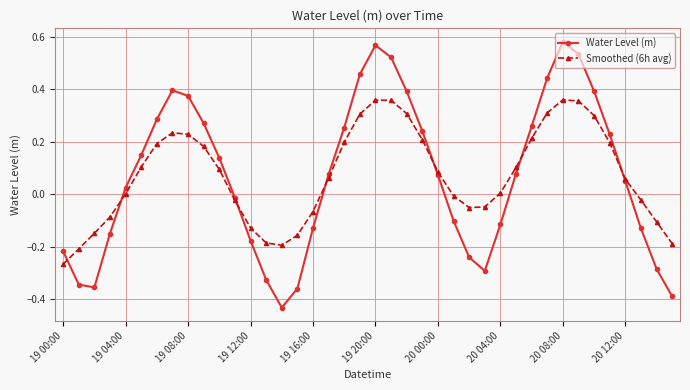

Which series has the largest range (max minus min)?

Water Level (m)